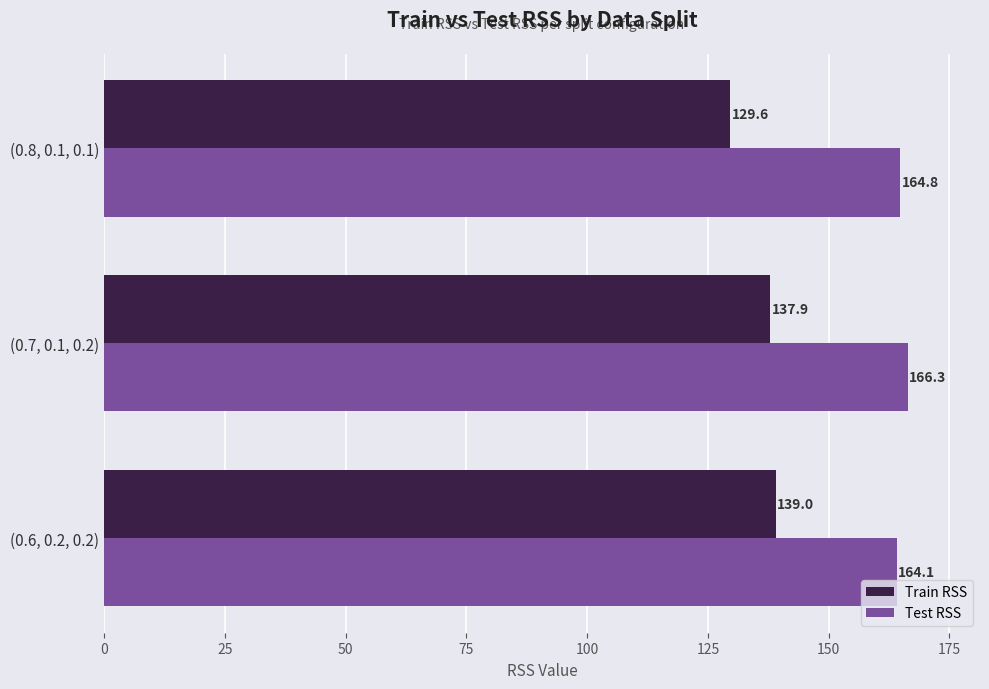

What is the spread (max minus min) of values at (0.8, 0.1, 0.1)?

35.2